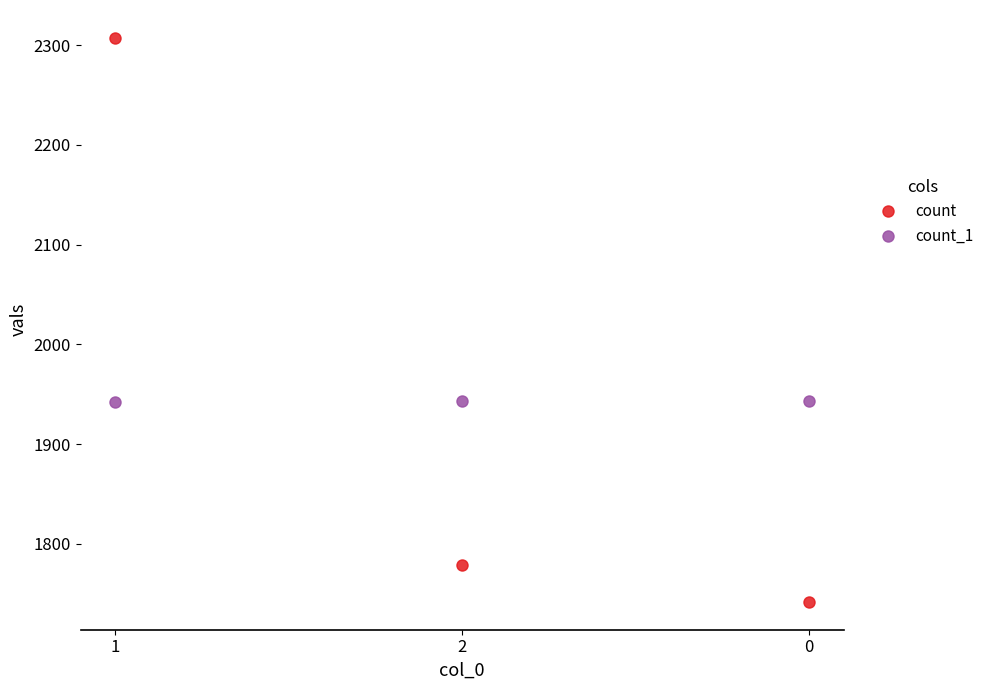

Which series has the widest spread of values?

count